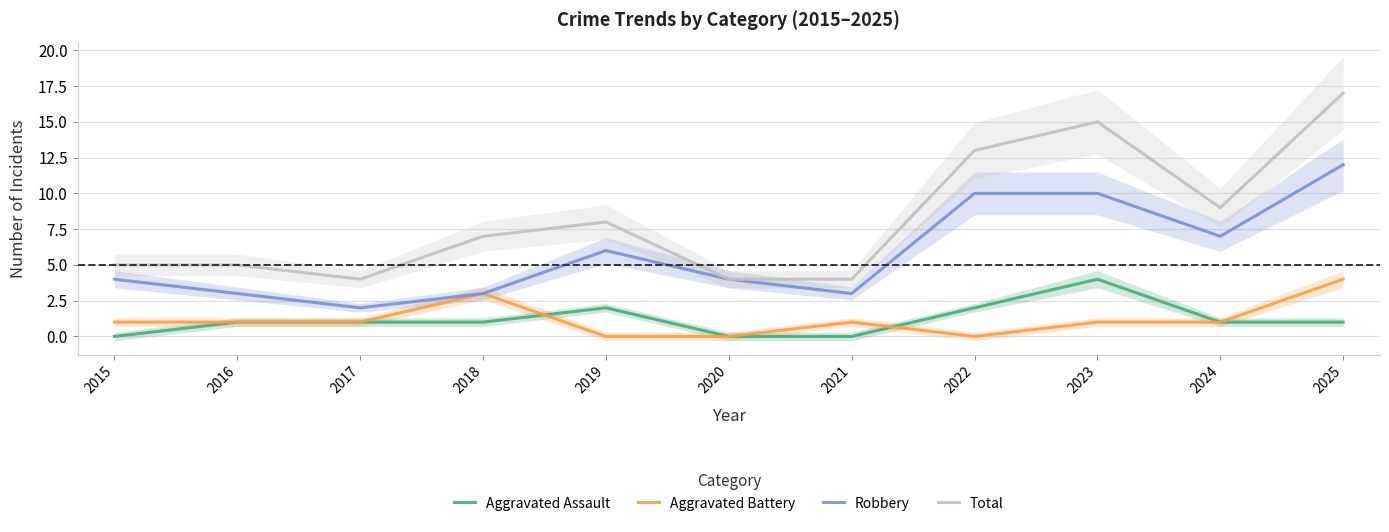

At which category does the chart reach its peak across all series?

2025